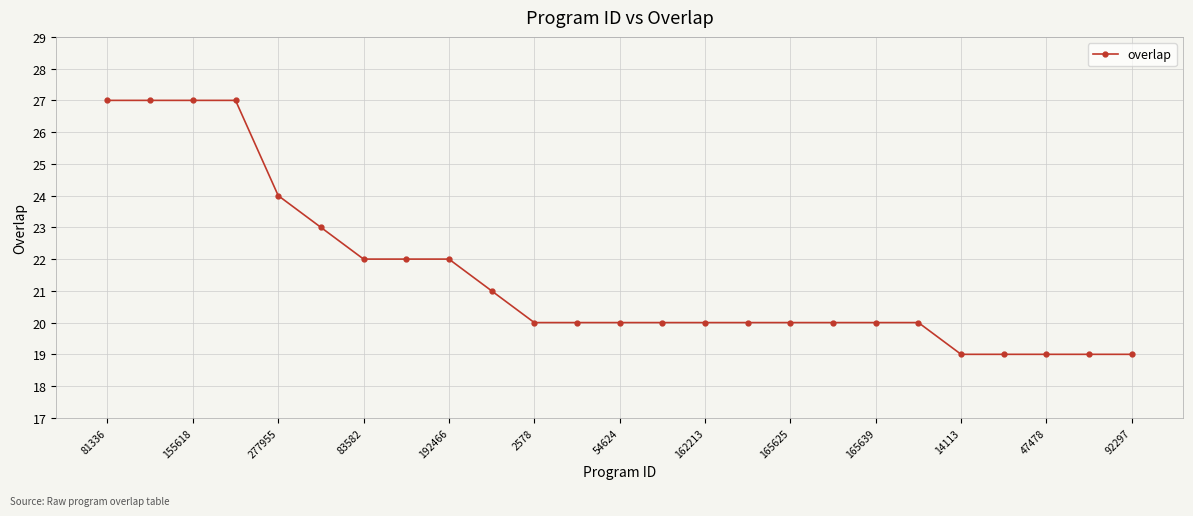

What is the average value?

21